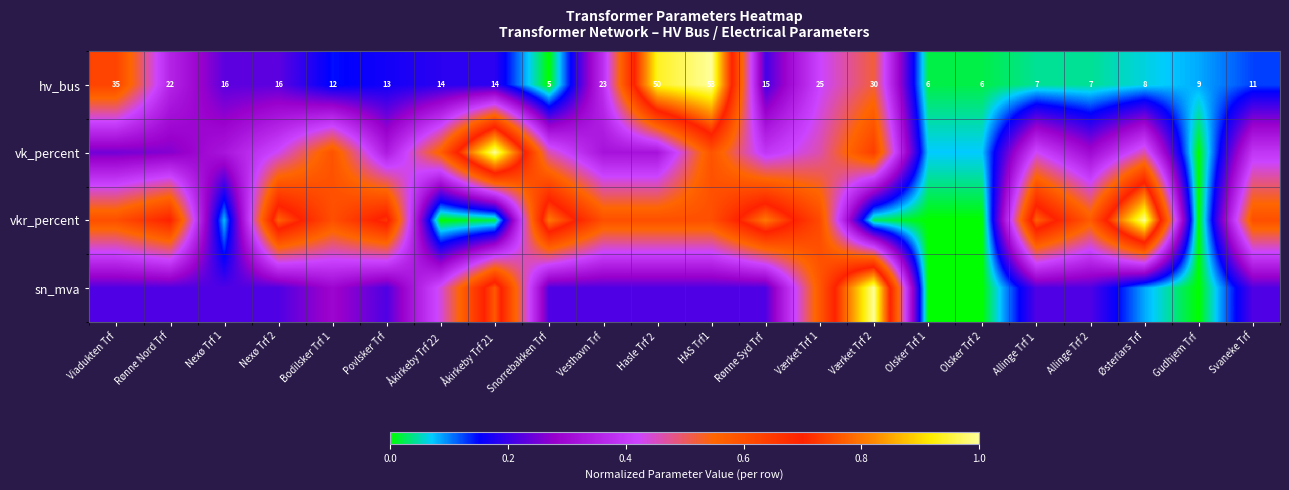

Rank the series at Hasle Trf 2 from lowest to highest value.

sn_mva, vk_percent, vkr_percent, hv_bus